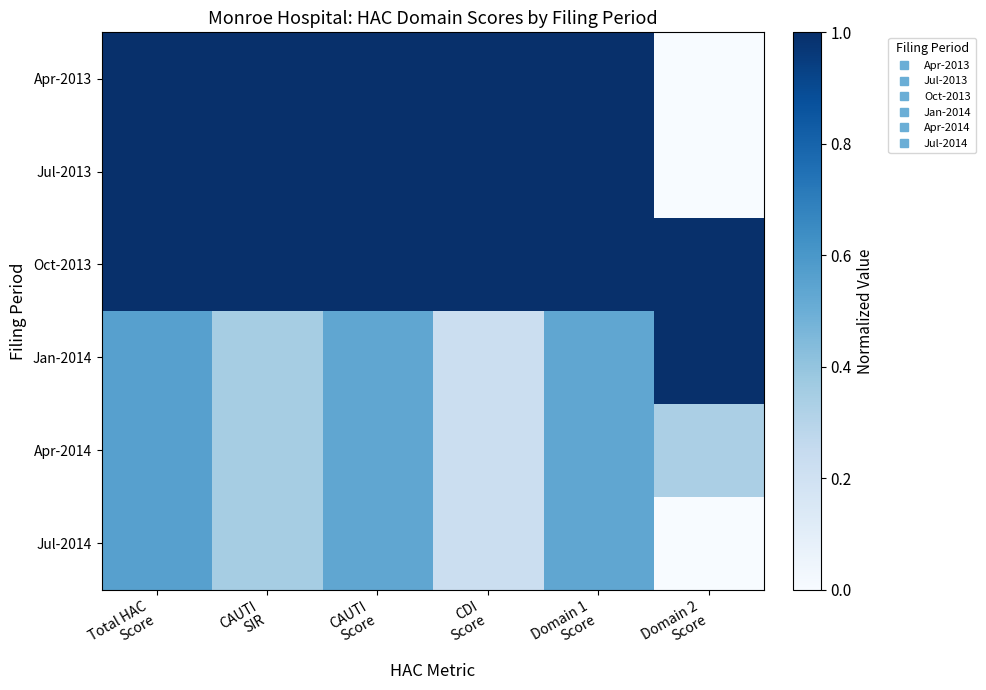

Rank the series by their maximum value, from highest to lowest.

Apr-2013, Jul-2013, Oct-2013, Jan-2014, Apr-2014, Jul-2014